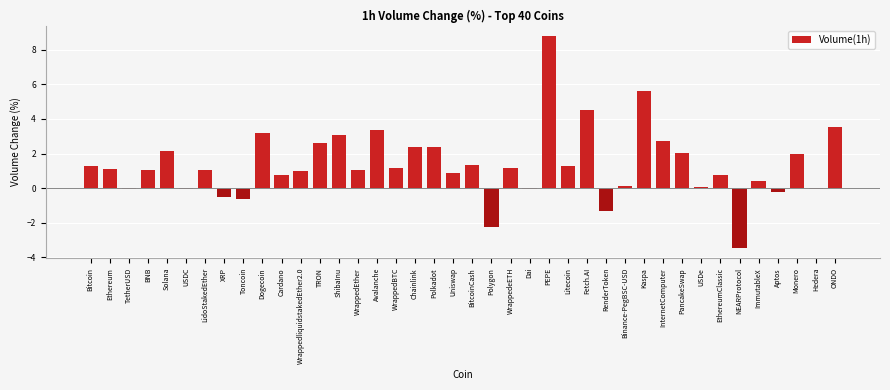

Which label corresponds to the largest value in the chart?

PEPE